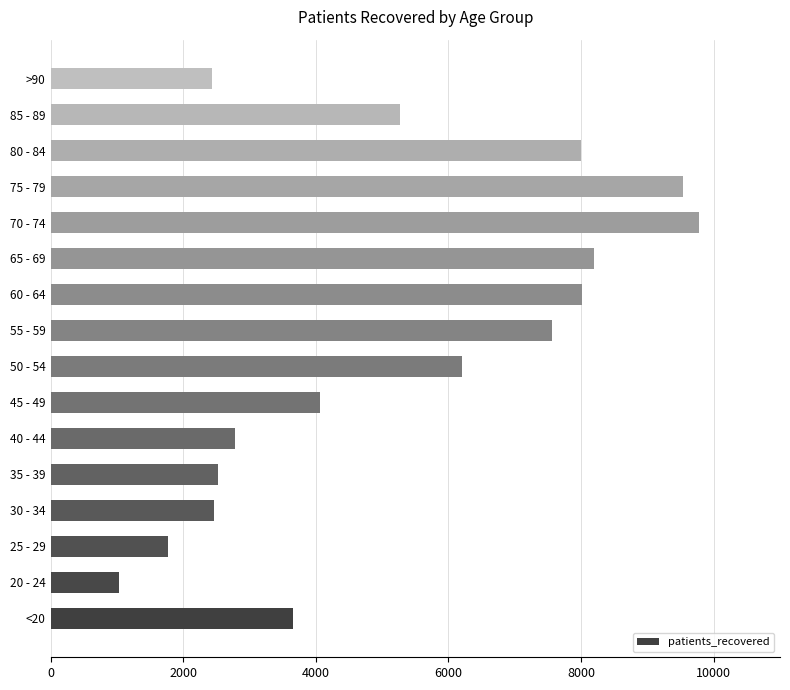

Between 40 - 44 and 80 - 84, which is larger?

80 - 84